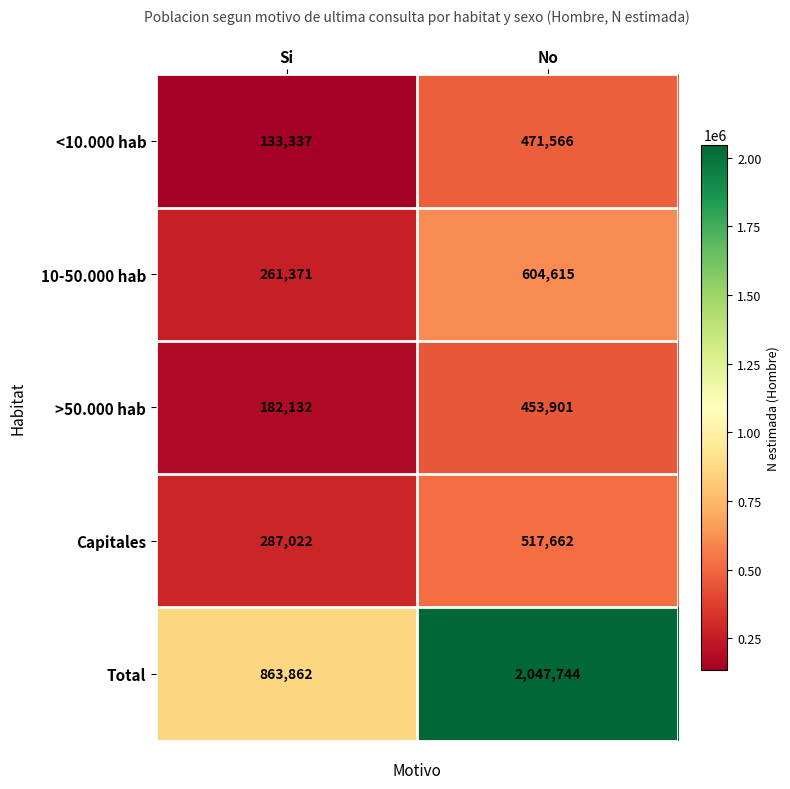

Reading left to right, extract all data points from this chart.

<10.000 hab: Si=133337	No=471566
10-50.000 hab: Si=261371	No=604615
>50.000 hab: Si=182132	No=453901
Capitales: Si=287022	No=517662
Total: Si=863862	No=2047744